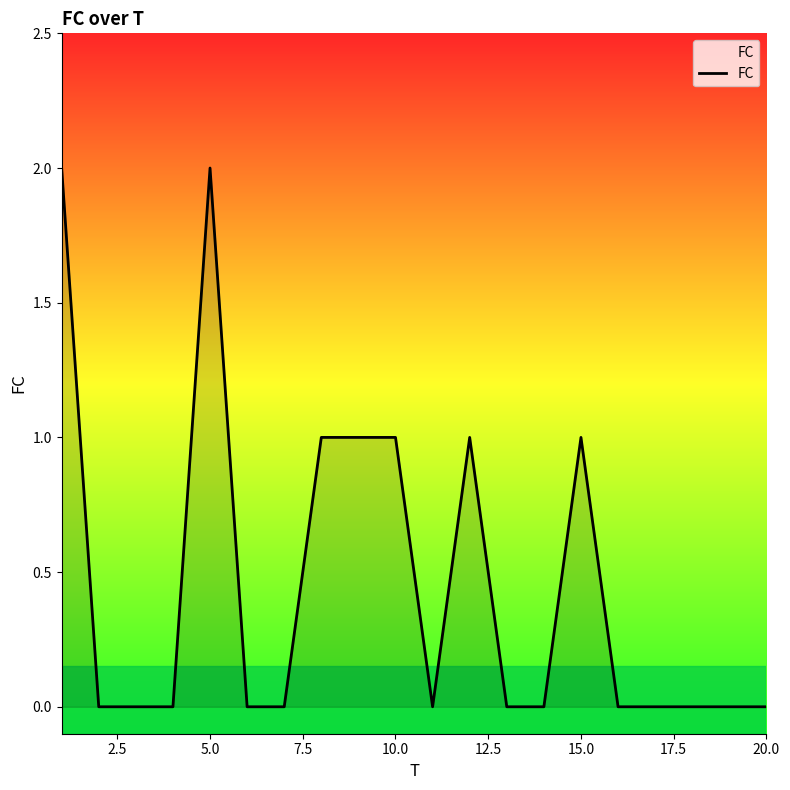

What is the difference between the maximum and second lowest values?

2